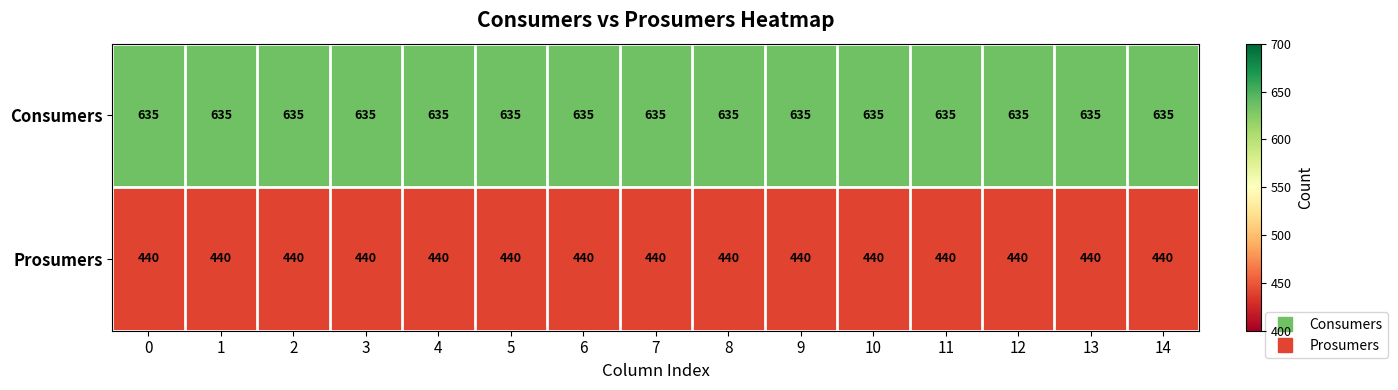

At how many categories does at least one series exceed 577?

15